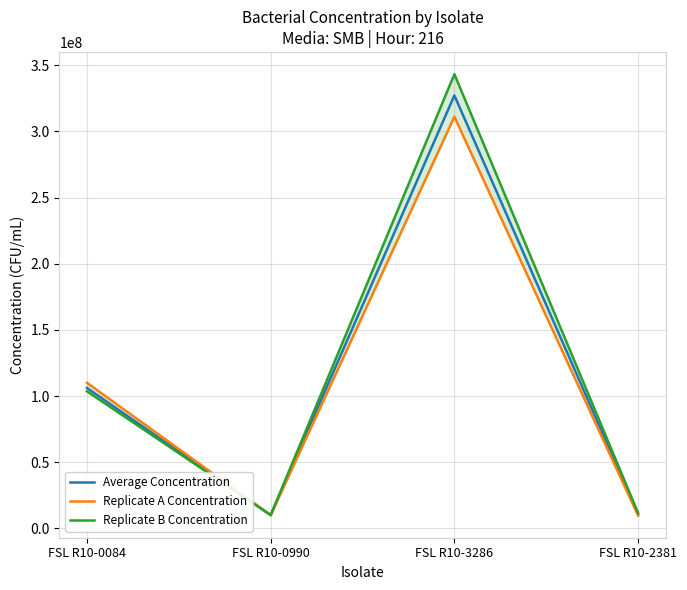

At which category does the chart reach its peak across all series?

FSL R10-3286